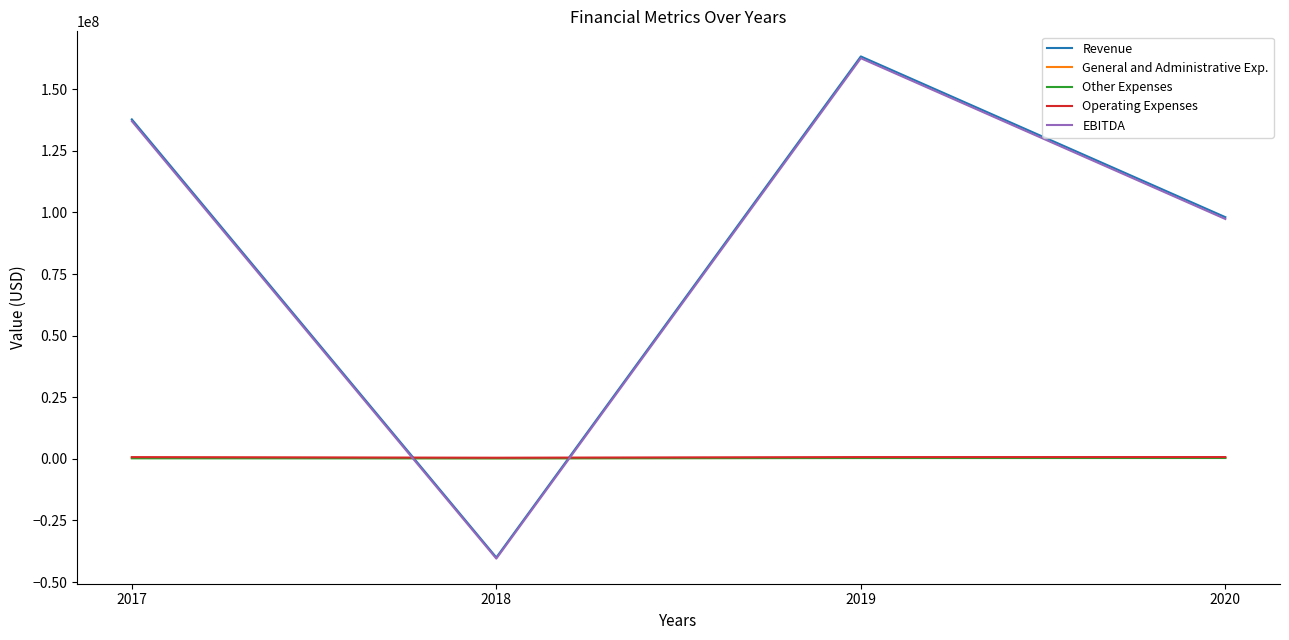

Which series changed the most between 2017 and 2019?

Revenue